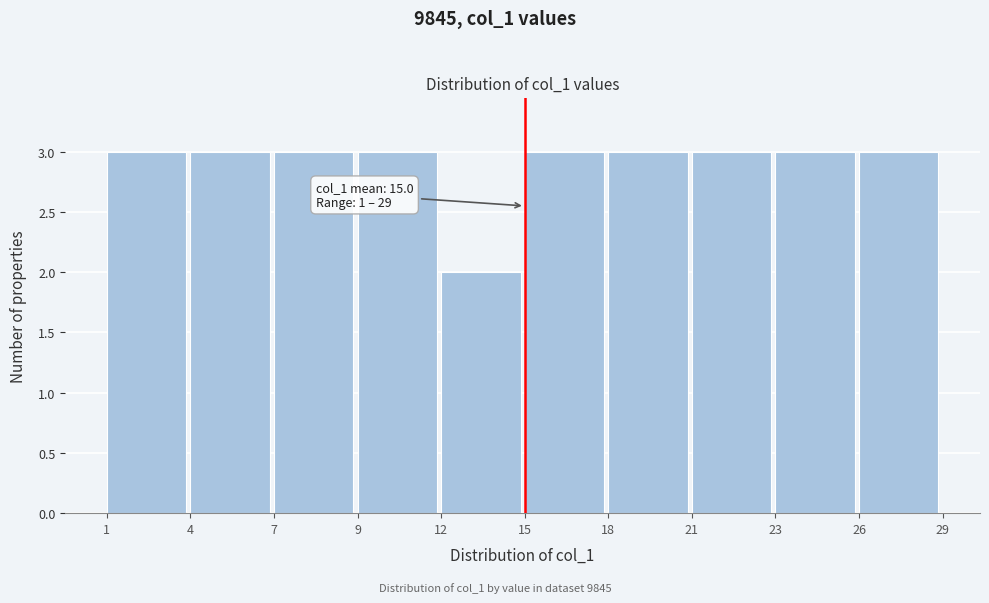

Reading right to left, extract all data points from this chart.

3	3	3	3	3	2	3	3	3	3